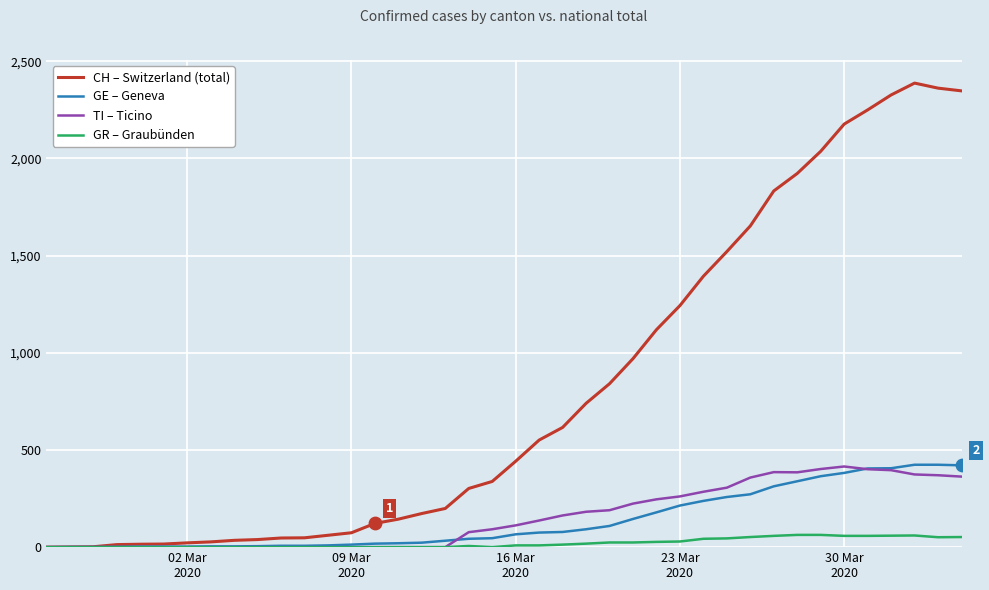

Which series has the largest total across all categories?

CH – Switzerland (total)